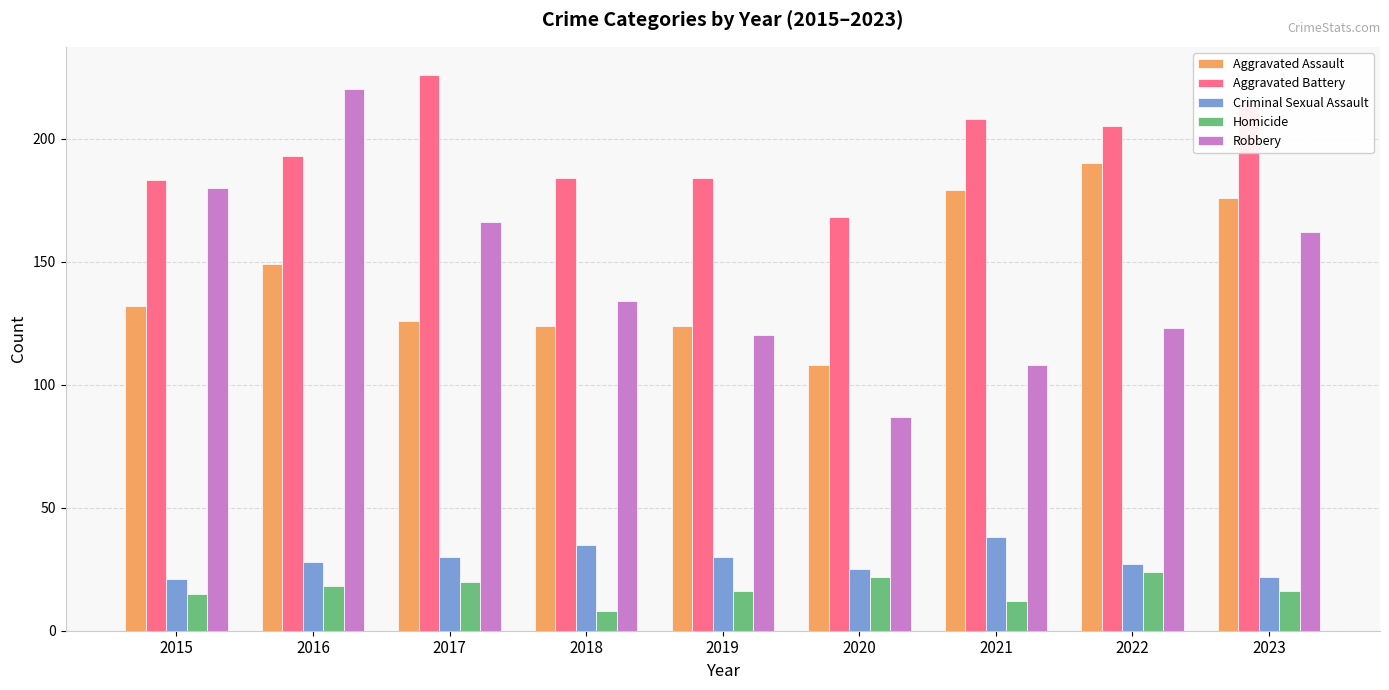

What is the minimum value for Criminal Sexual Assault?

21